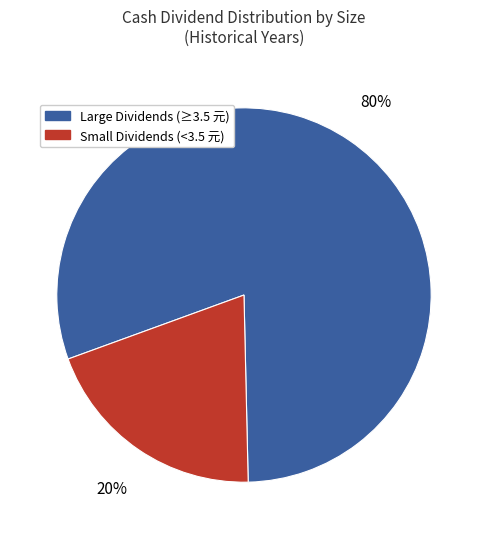

To the nearest percent, what is the difference between the largest and smallest slice percentages?

60%